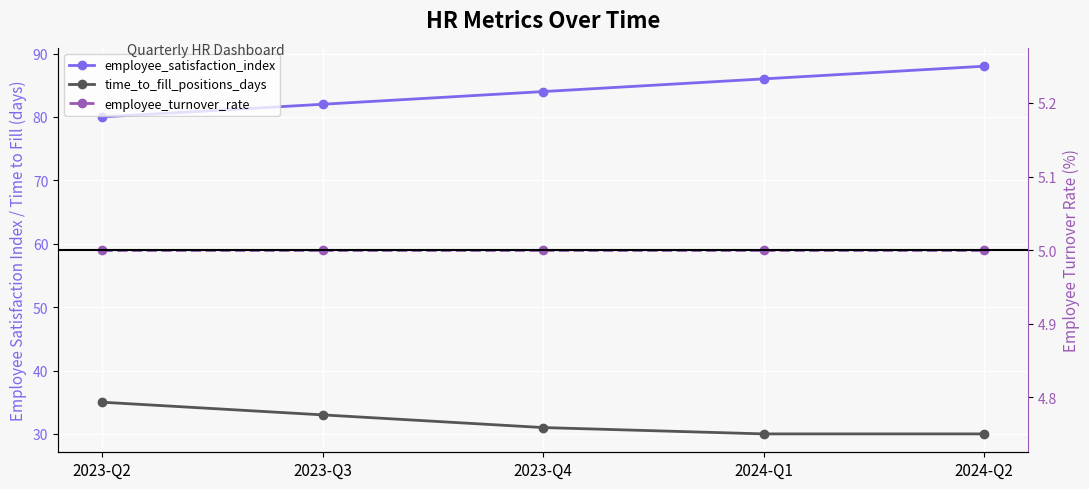

What is the maximum value shown in the chart?

88